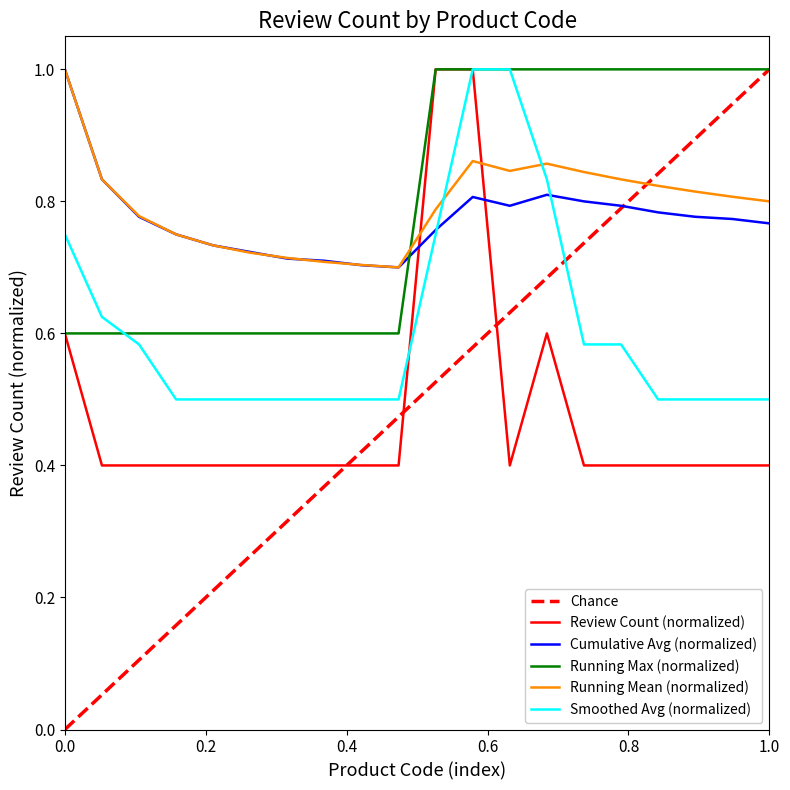

How many Cumulative Avg values are between 0 and 1?

20